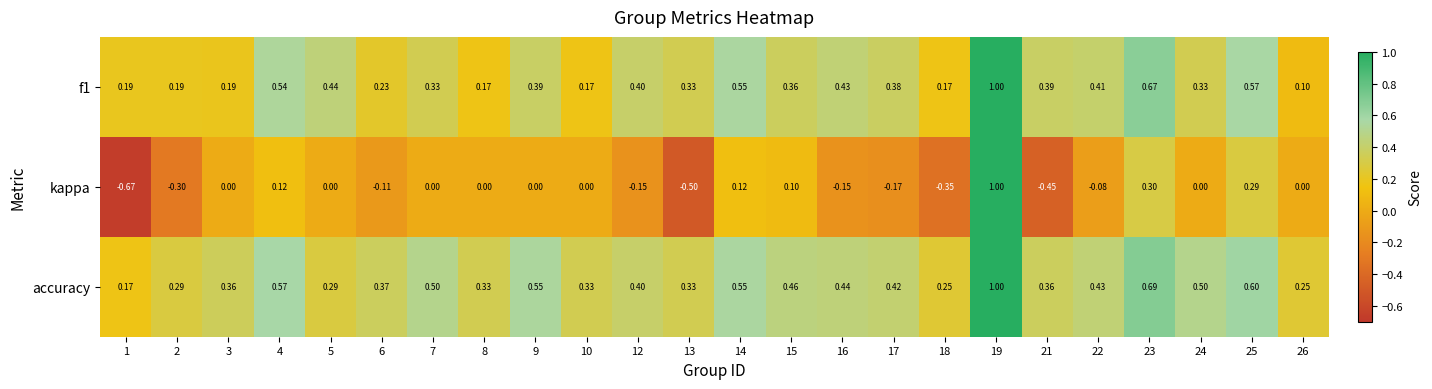

Which series has the widest spread of values?

kappa